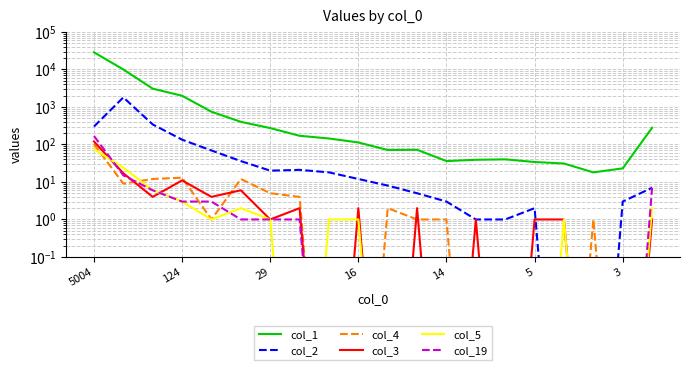

How many data points in col_5 are less than 1?

9